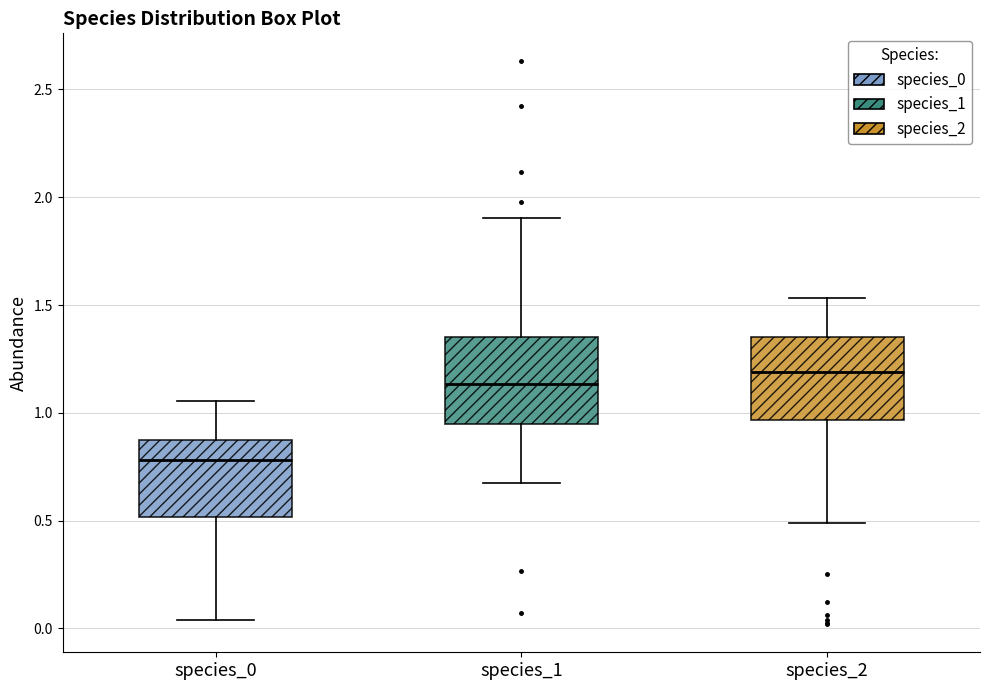

Reading left to right, read every box against the y-axis: the position of its median line, the range the box covers, and the ends of its whiskers. The values are not printed on the chart, so give them approximately, as read against the axis.

species_0: median 0.80, box 0.50 to 0.85, whiskers 0.05 to 1.05
species_1: median 1.15, box 0.95 to 1.35, whiskers 0.65 to 1.90
species_2: median 1.20, box 0.95 to 1.35, whiskers 0.50 to 1.55